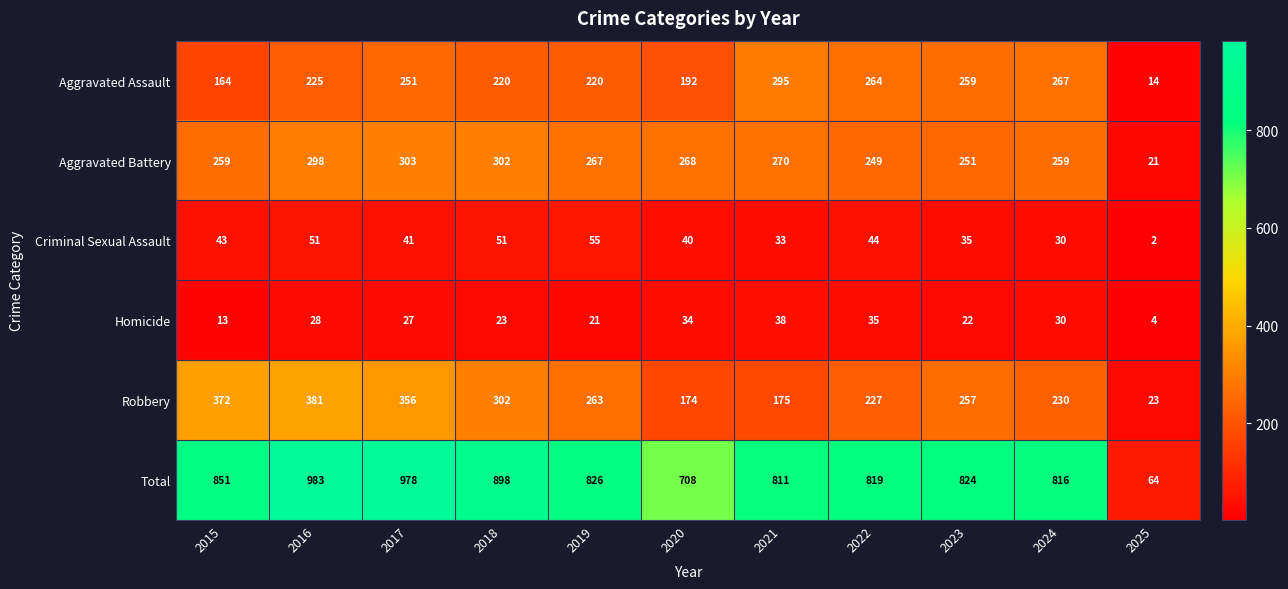

What is the approximate value of Aggravated Battery at 2020, to the nearest 50?

250